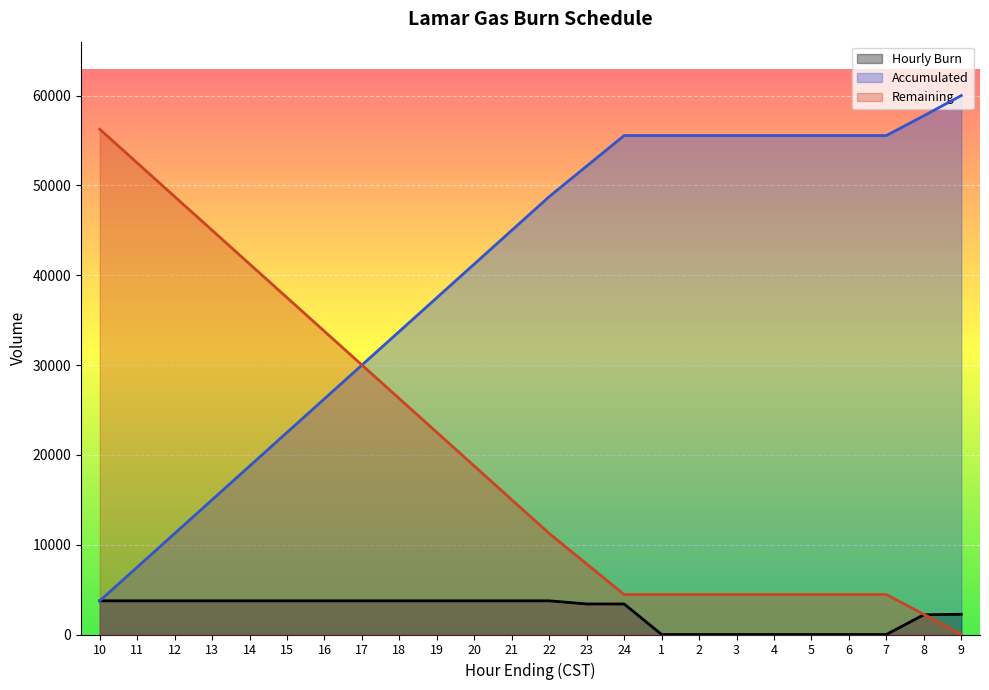

At how many categories does at least one series exceed 54471?

11